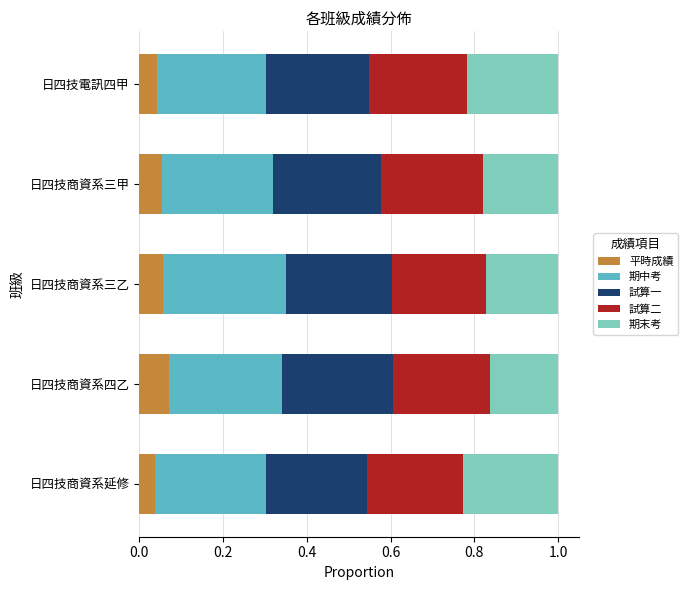

What is the total value across all series at 日四技電訊四甲?

1.0